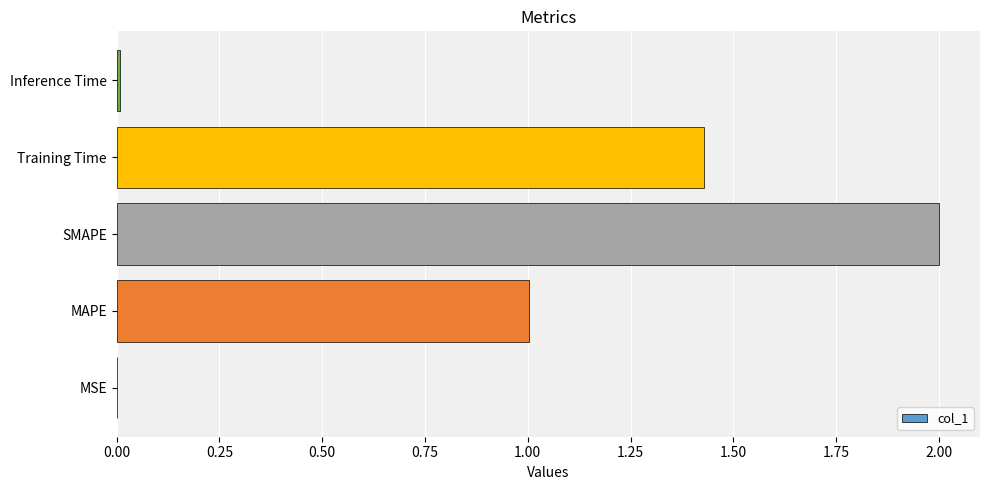

What is the sum of all values?

4.4